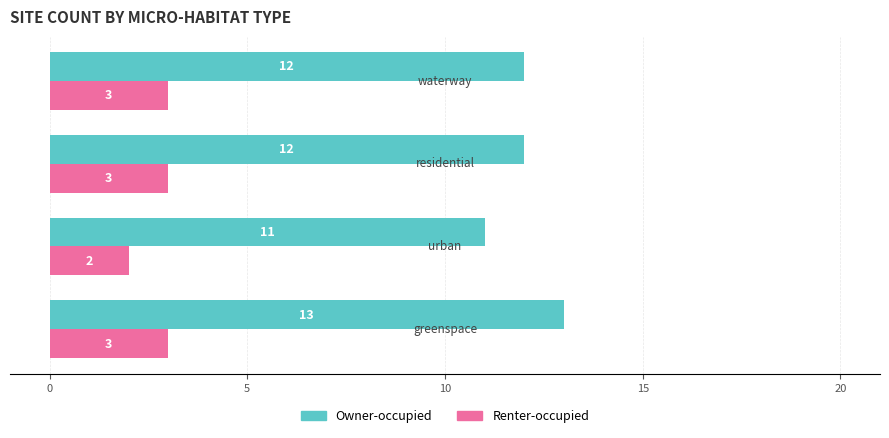

What are all the series names shown in the legend?

Owner-occupied, Renter-occupied